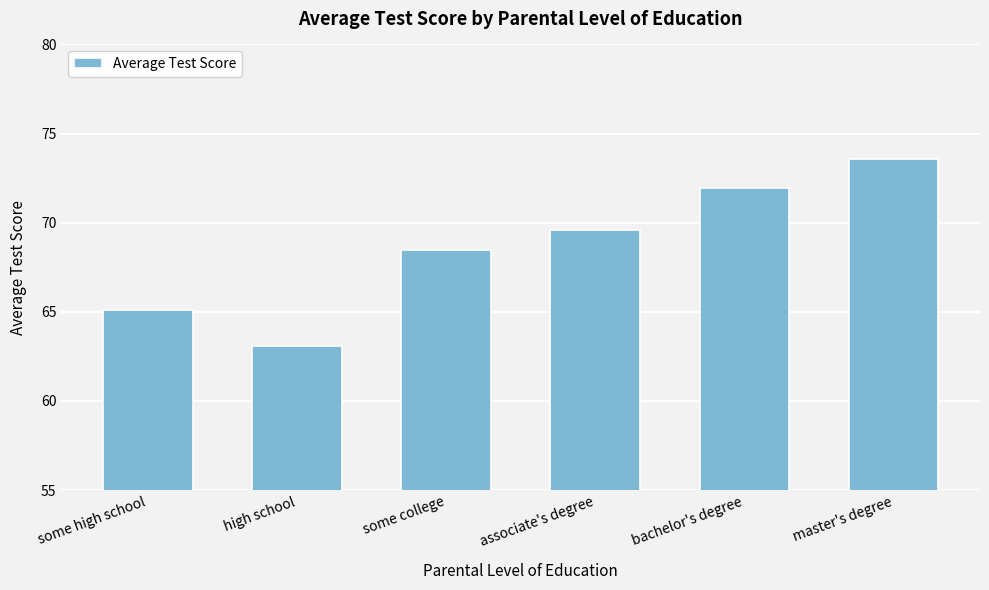

Rank the categories by value from lowest to highest.

high school, some high school, some college, associate's degree, bachelor's degree, master's degree